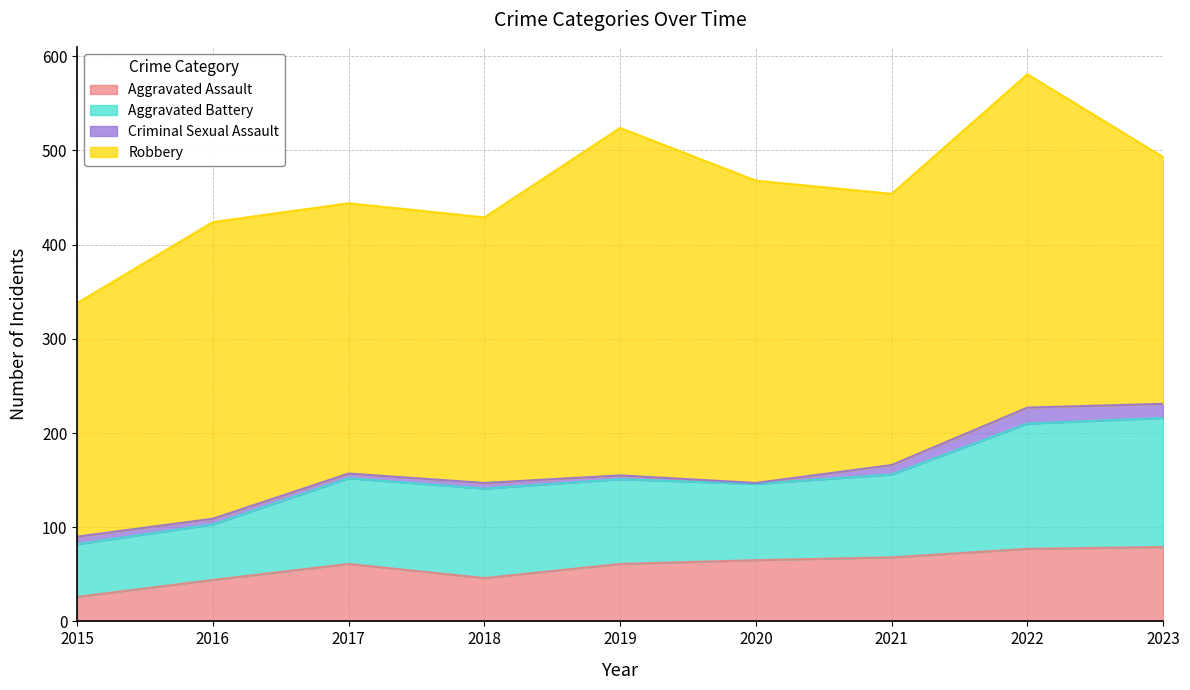

At which category is the sum across all series the highest?

2022